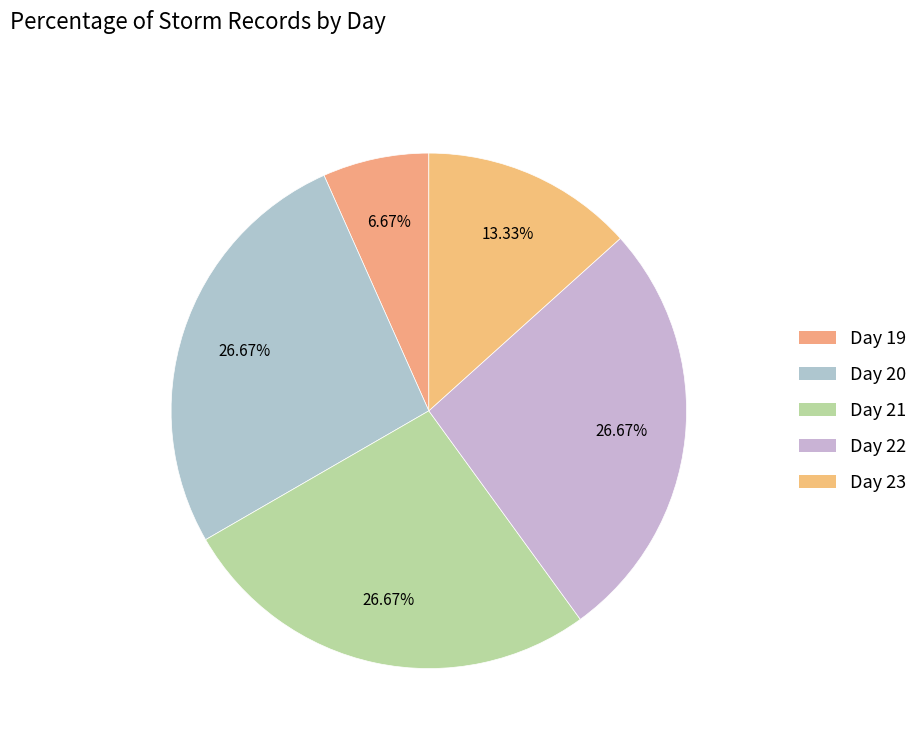

How many segments does this pie chart have?

5